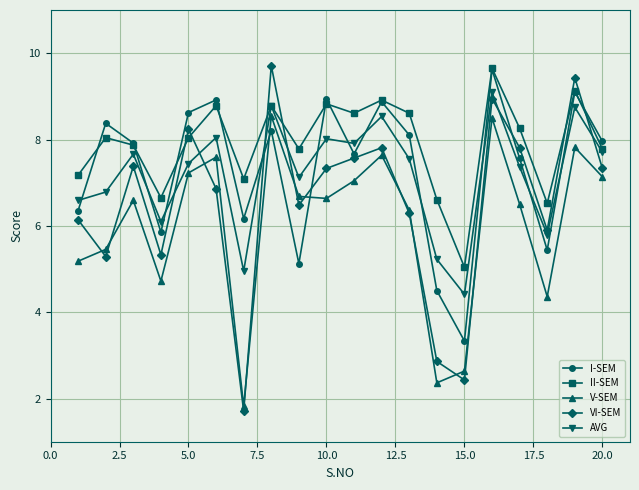

What is the difference between the second highest and second lowest values in the AVG series?

3.8